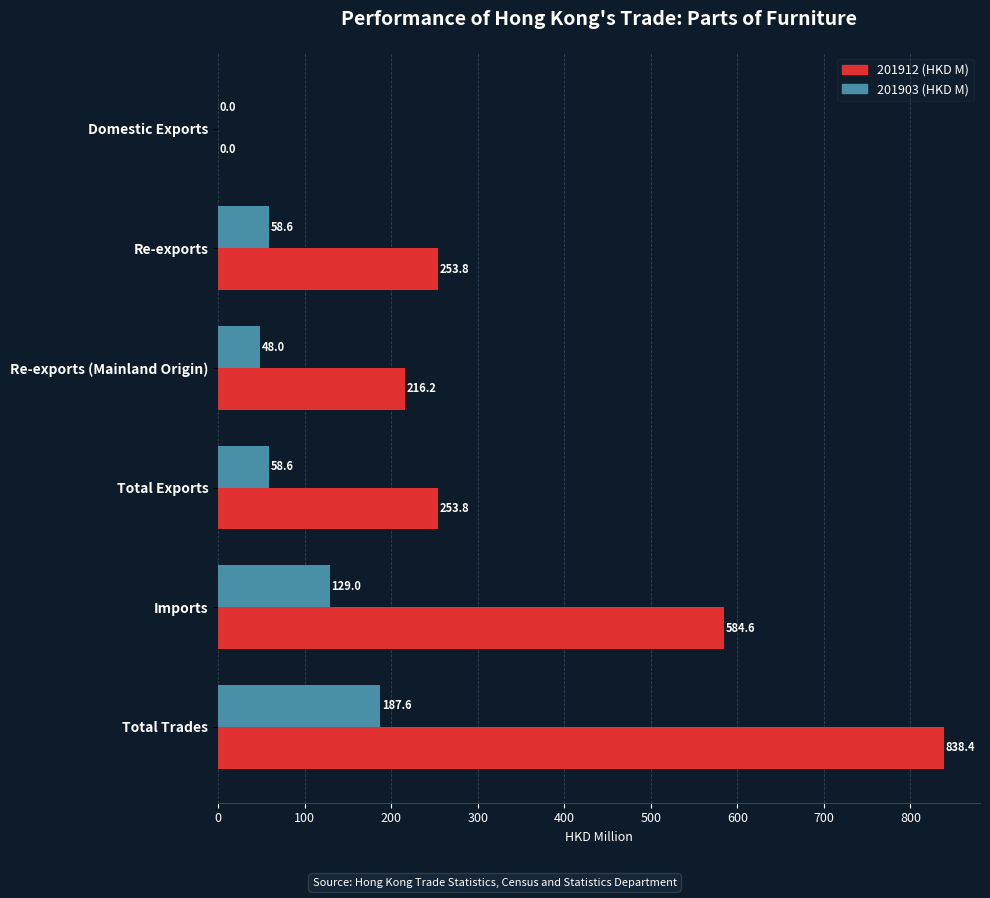

Count the number of categories in the chart.

6